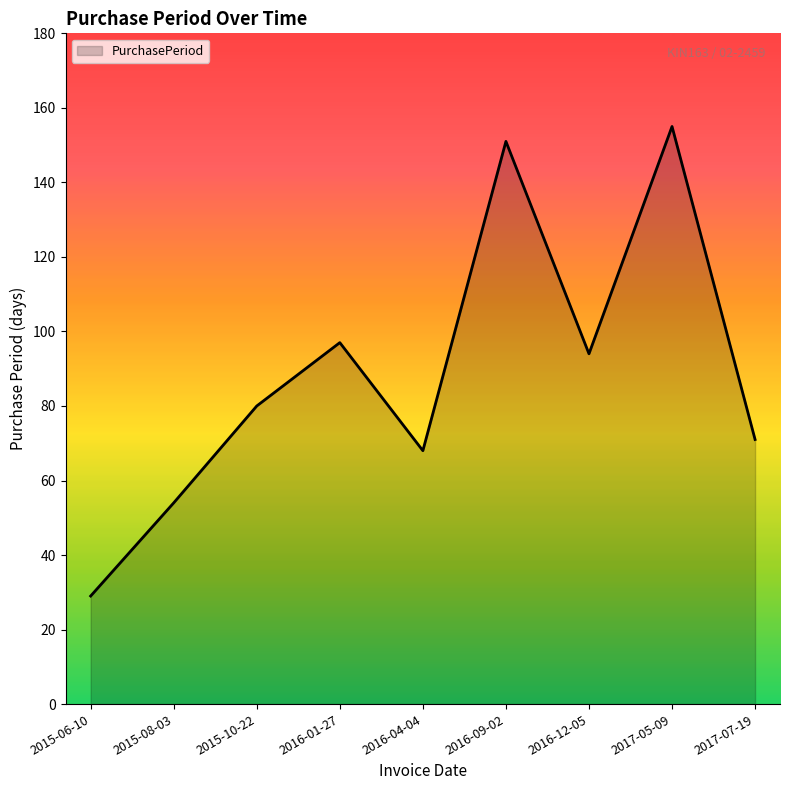

How many interior local peaks (higher than both neighbors) does the data have?

3